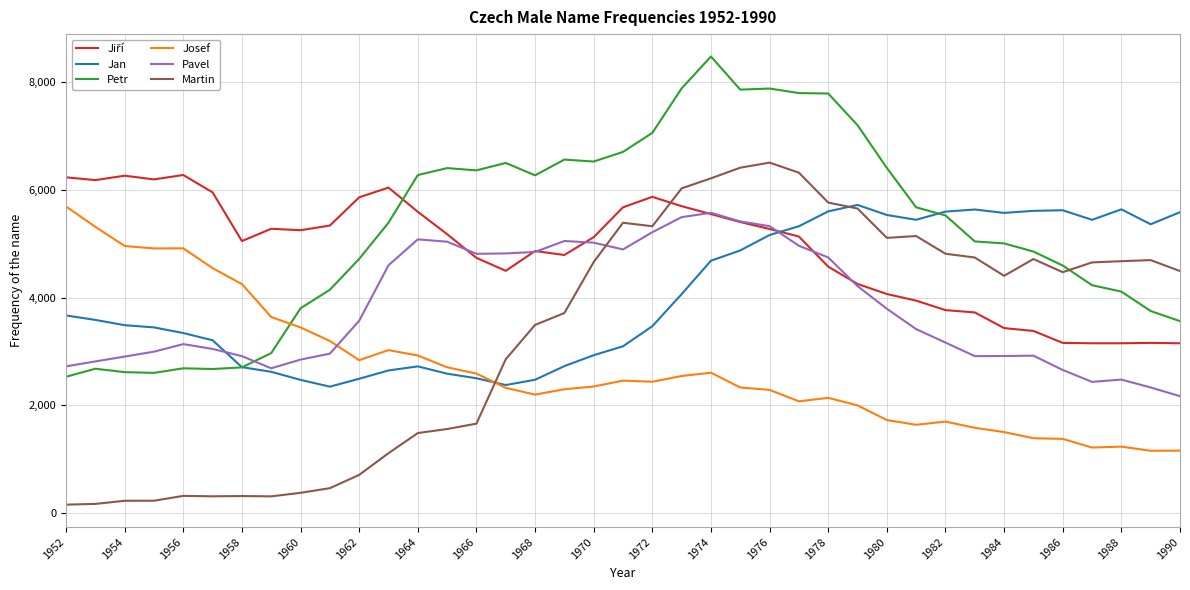

Which series has the largest range (max minus min)?

Martin